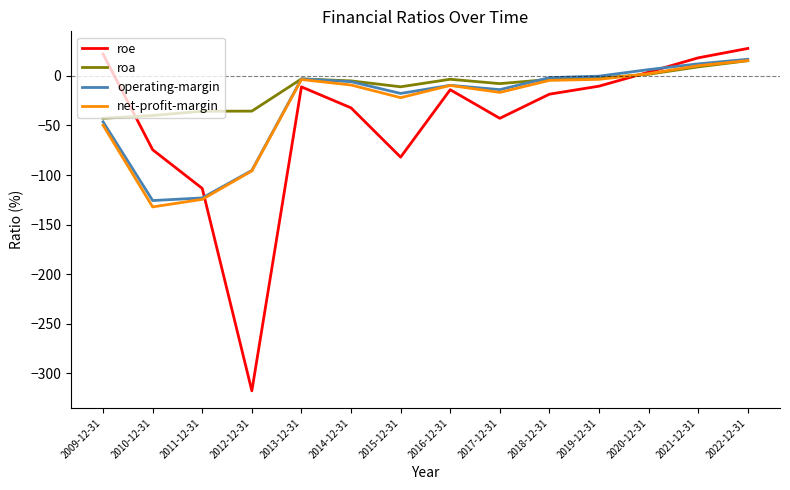

Where is operating-margin nearest to the value -54?

2009-12-31